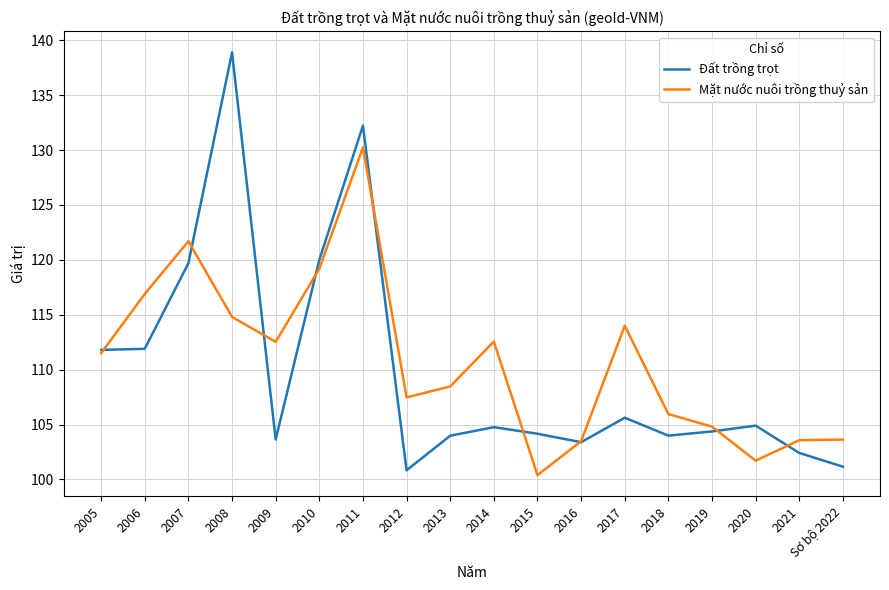

Does the chart display data point markers on the line(s)?

No